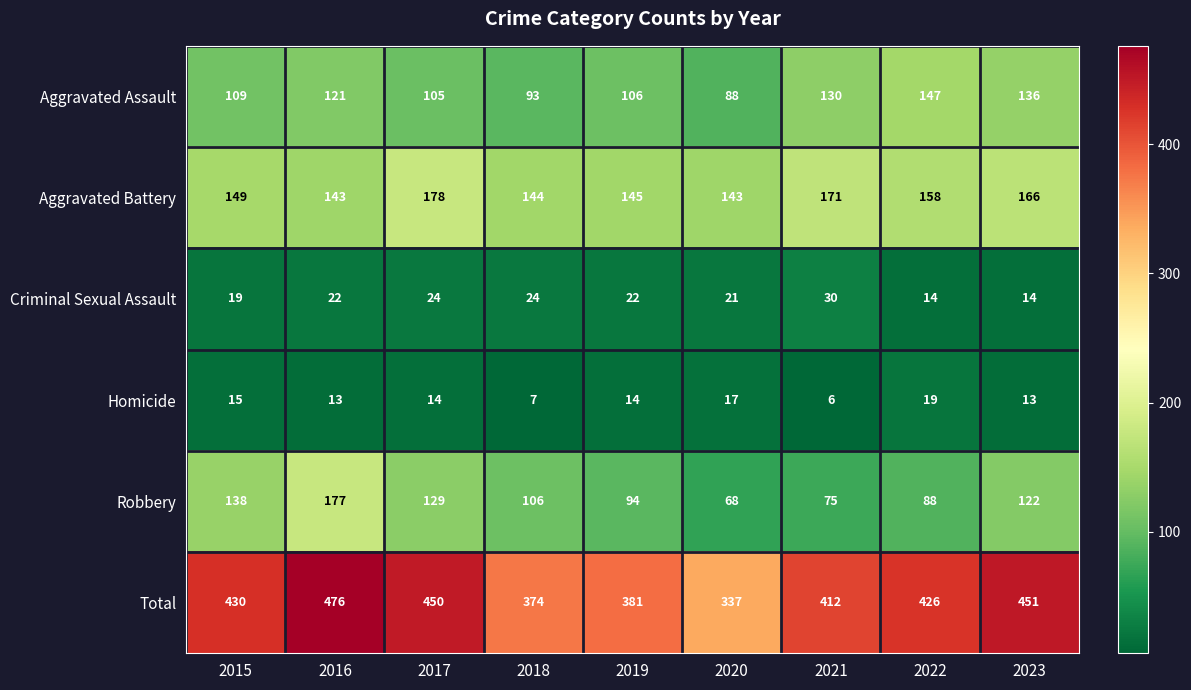

What is the total value across all series at 2016?

952